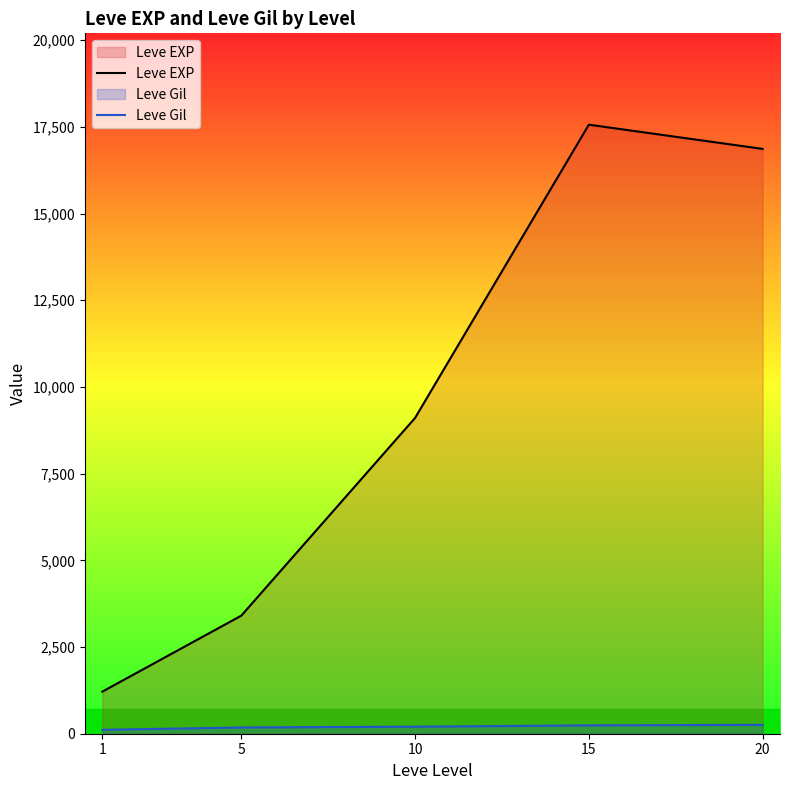

True or false: Leve Gil and Leve EXP intersect in this chart.

False